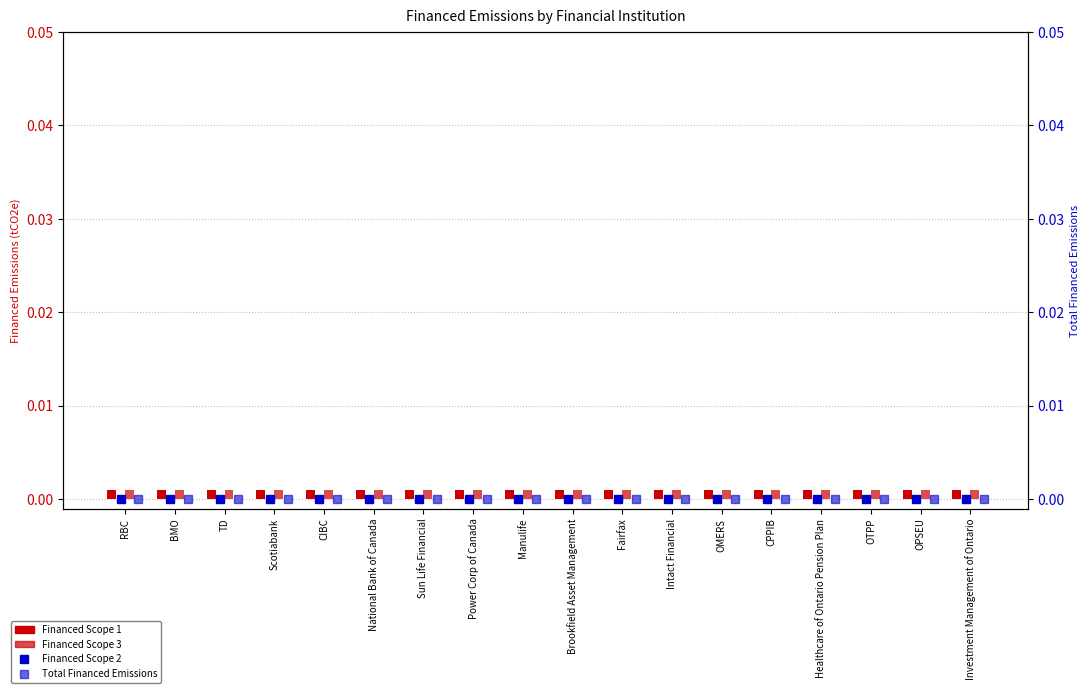

Which has a higher value, OPSEU or Fairfax?

OPSEU